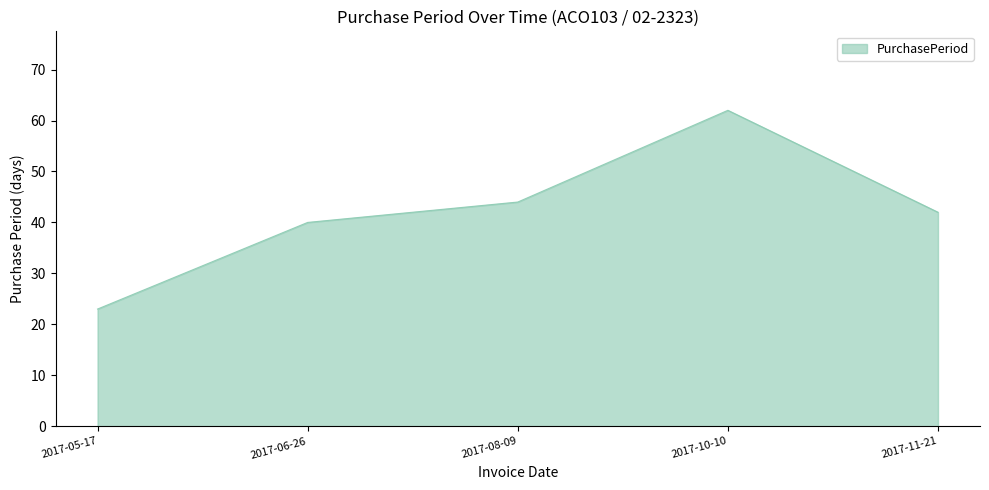

What is the difference between the second highest and minimum values?

21